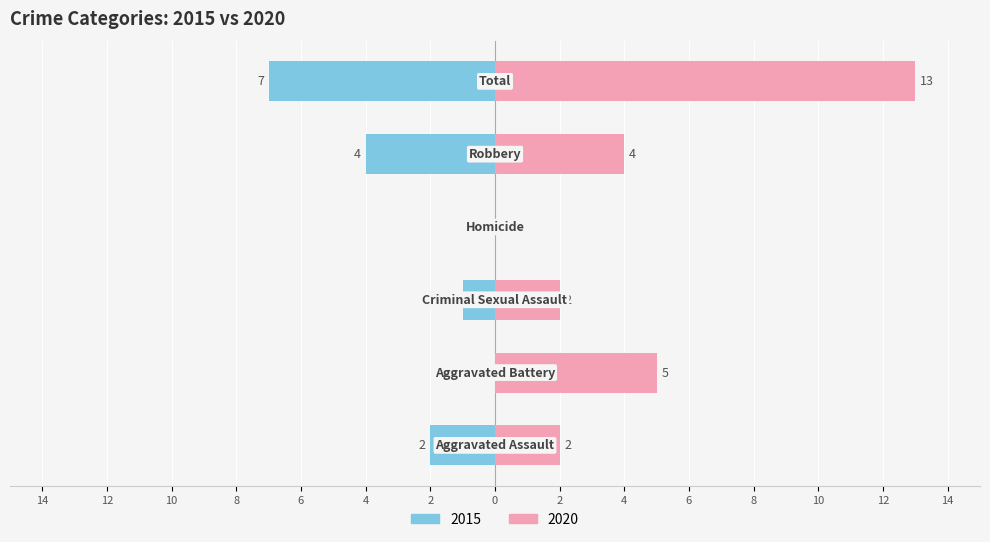

How many distinct data groups are displayed?

2